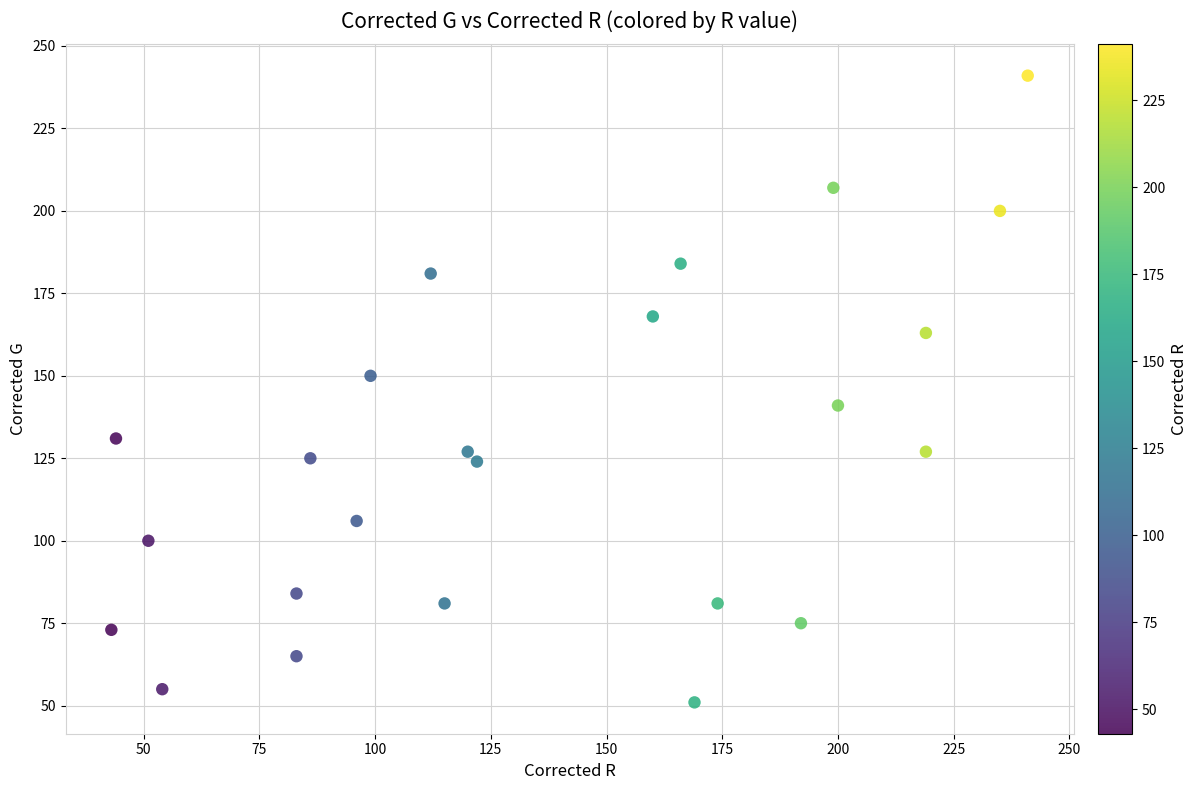

What is the range of Y values (max minus min)?

190